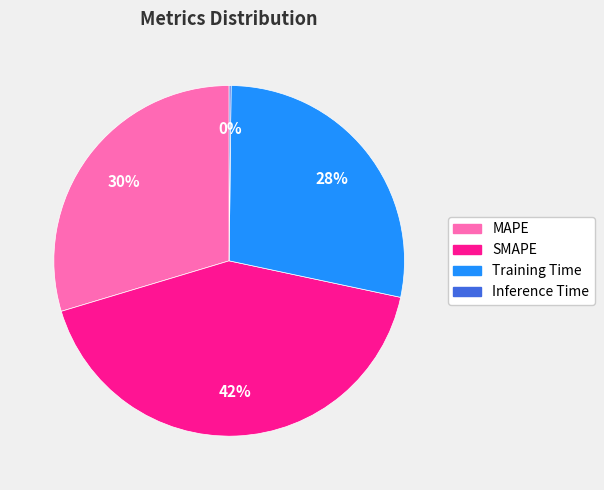

Is the sum of Training Time and SMAPE greater than half?

Yes